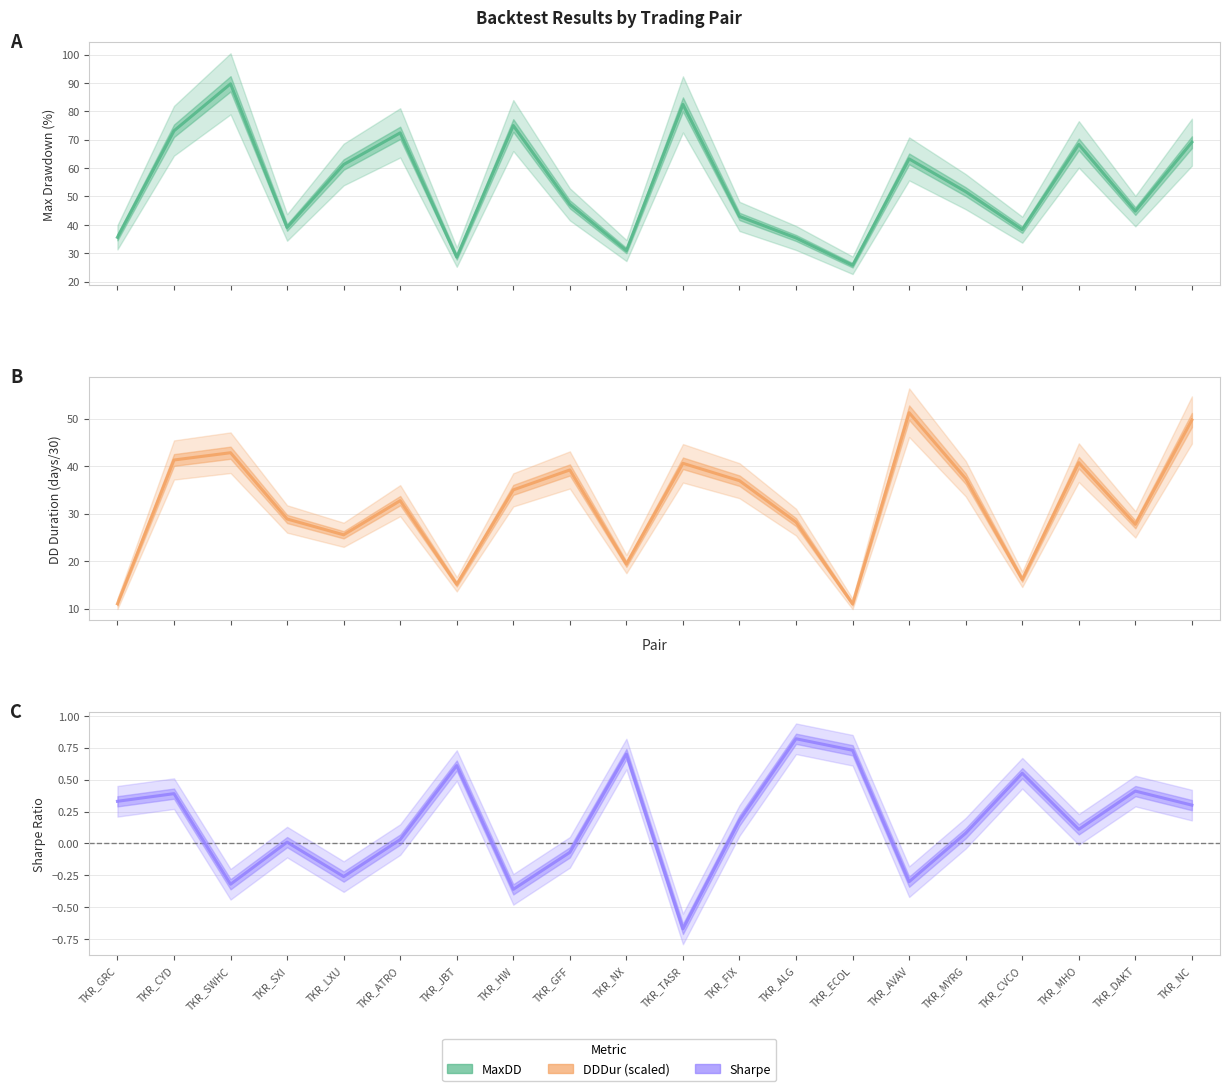

Which series changed the most between TKR_FIX and TKR_NC?

MaxDD